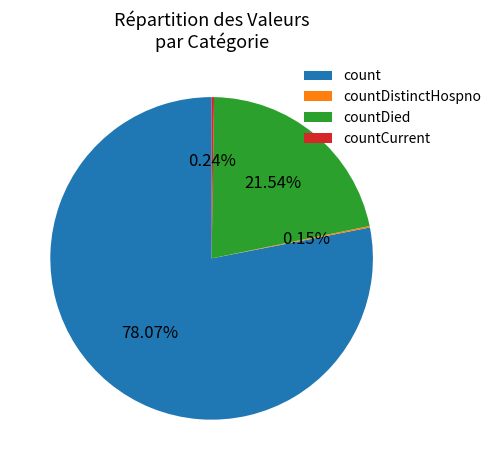

Which category has the biggest portion of the pie?

count